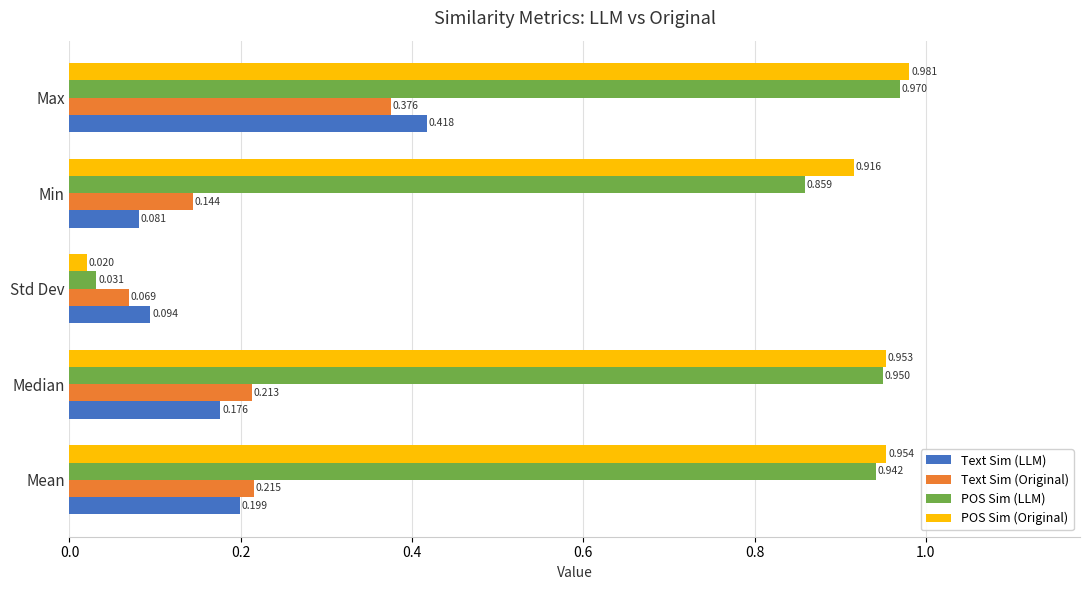

Where is POS Sim (LLM) nearest to the value 0?

Std Dev